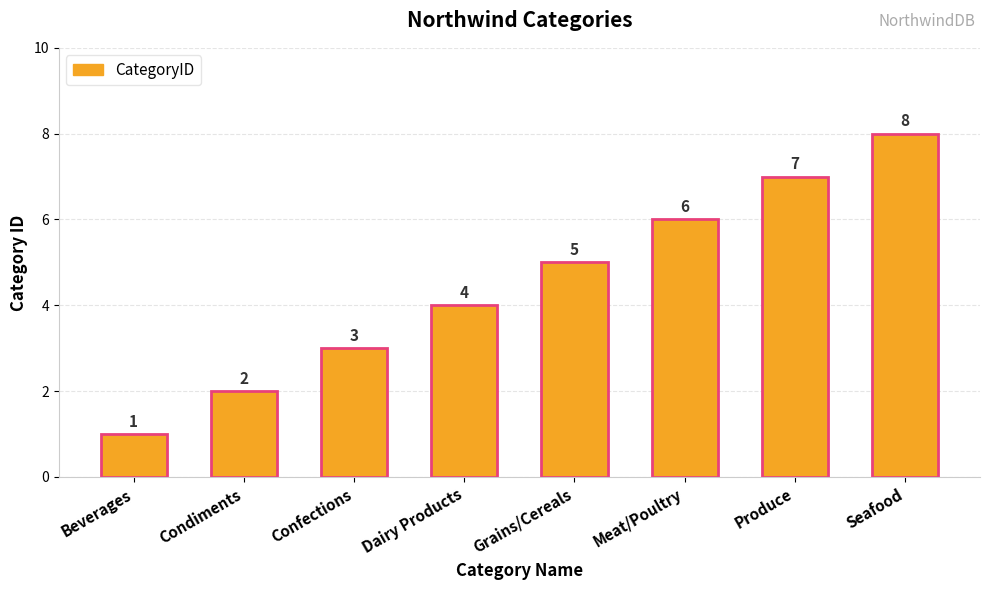

What is the approximate value at Confections?

3